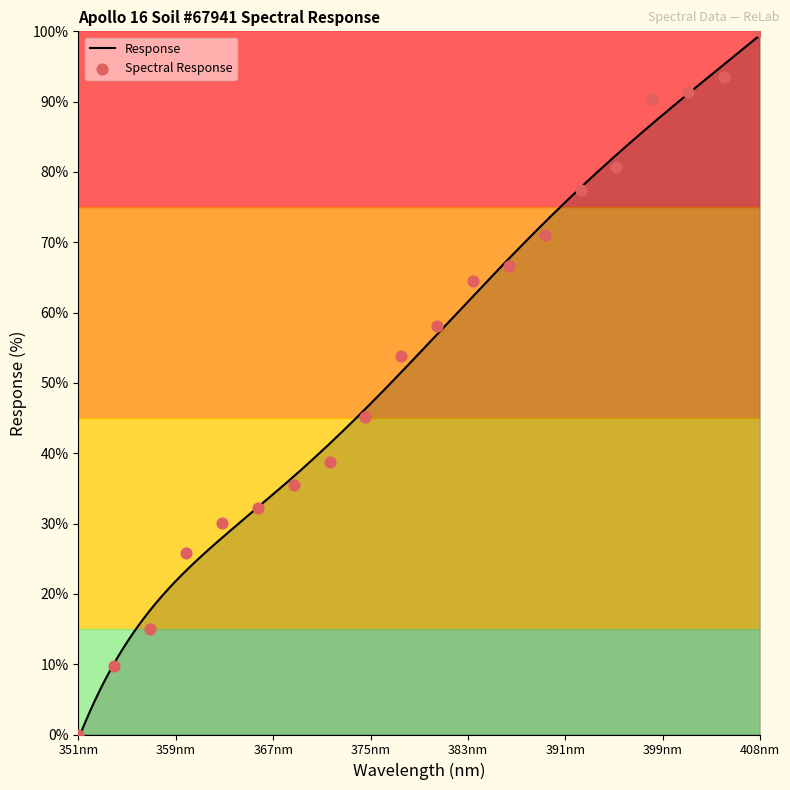

Between 378.0 and 351.0, which is larger?

378.0